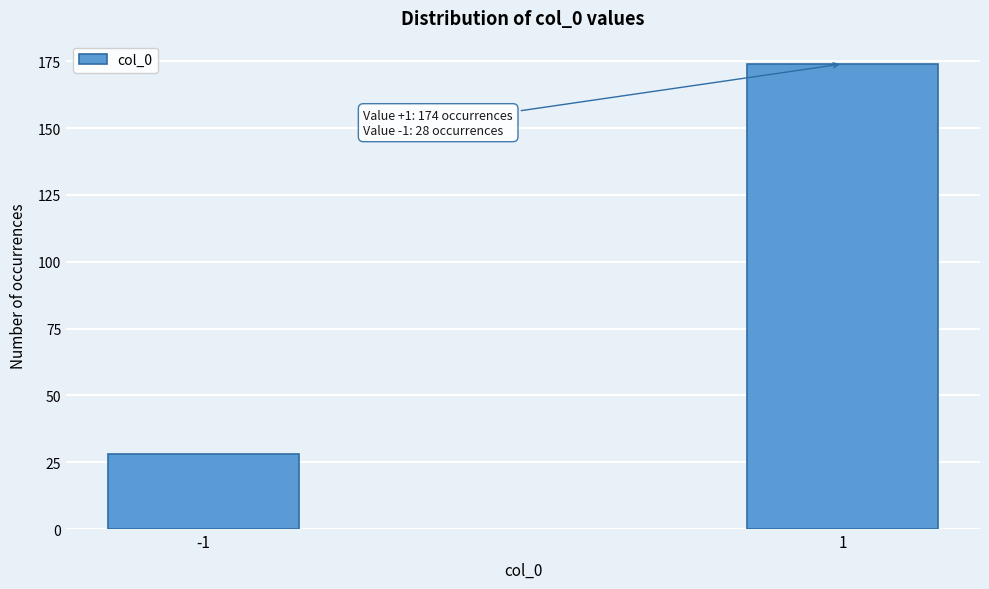

Reading left to right, transcribe all the data shown in this chart.

28	174